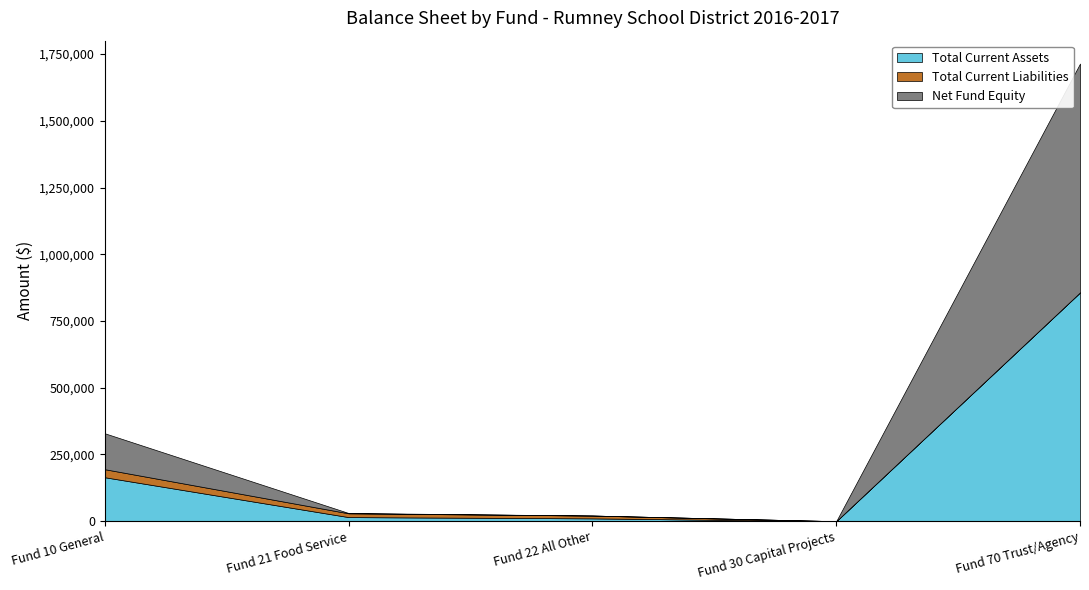

Where does the Total Current Liabilities series first go above 10567?

Fund 10 General